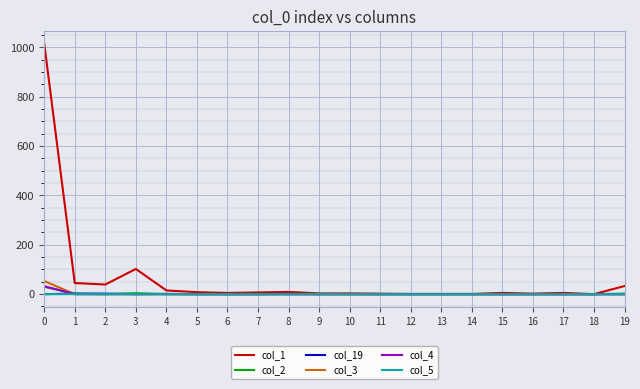

The value of col_3 at 17 is 0. True or false?

True